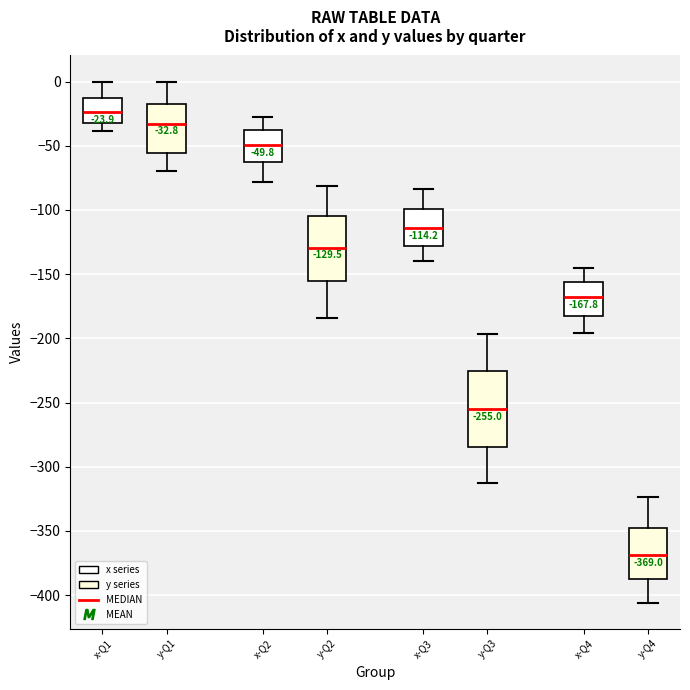

Which box is the tallest, from its lower edge to its upper edge?

y-Q3